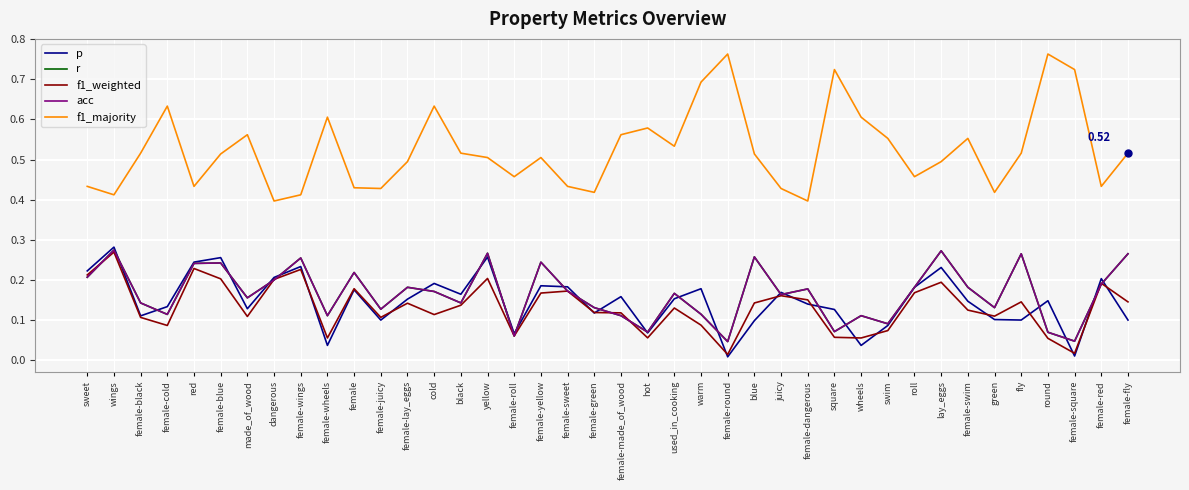

Is this an area chart (filled region under the line)?

No